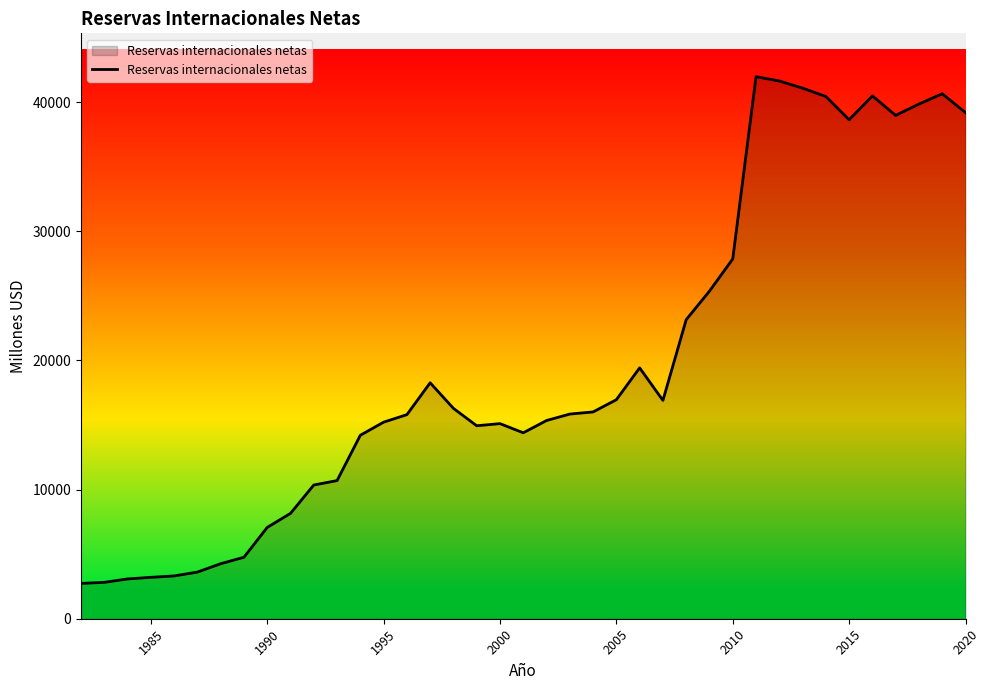

What is the difference between the maximum and minimum values?

39244